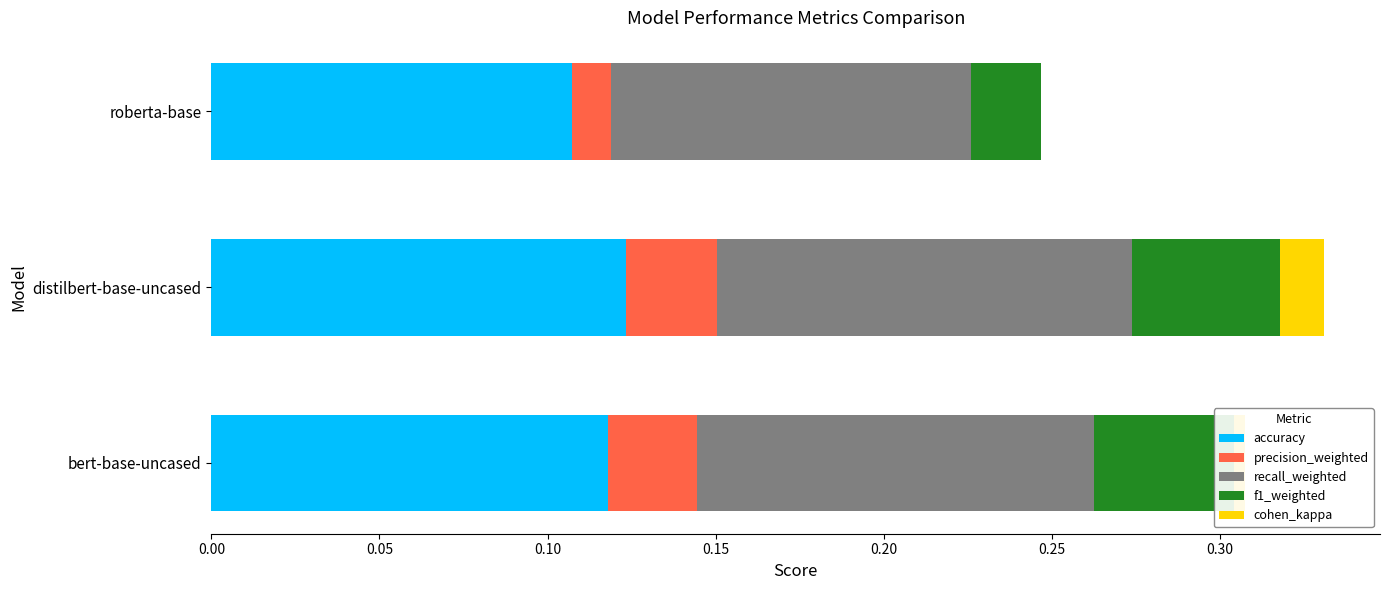

True or false: accuracy has a value of 0.2 at bert-base-uncased.

False